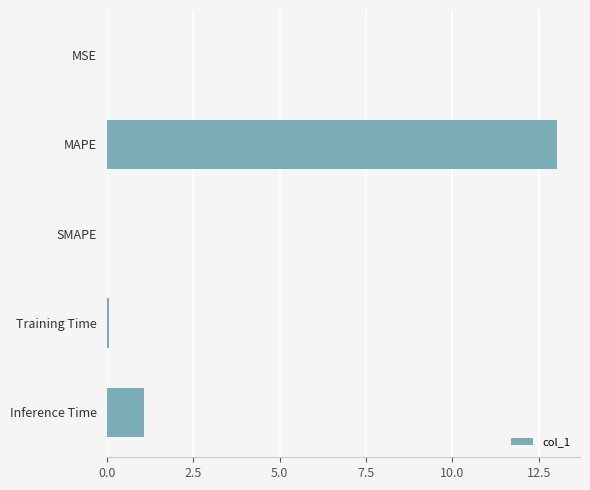

At which label is the value closest to 6?

Inference Time